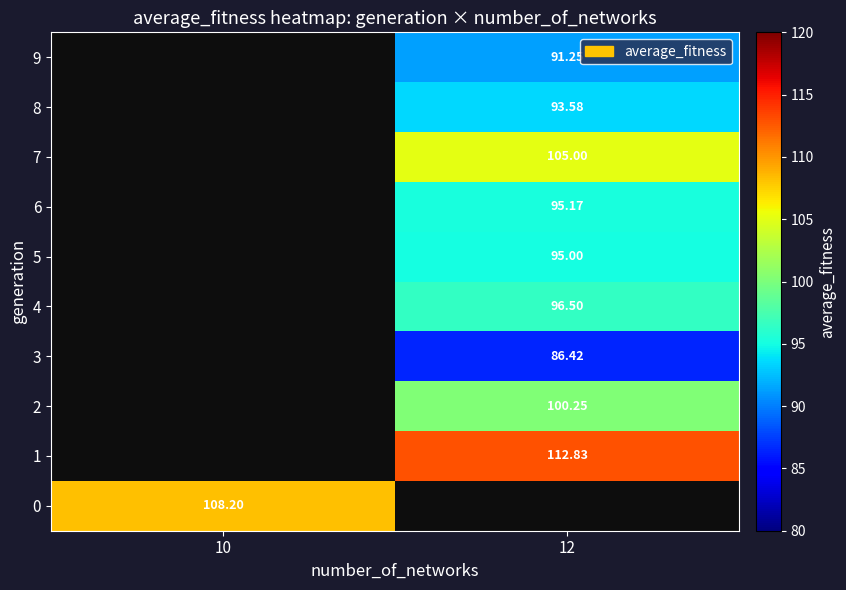

At which label does 1 first exceed 112?

12